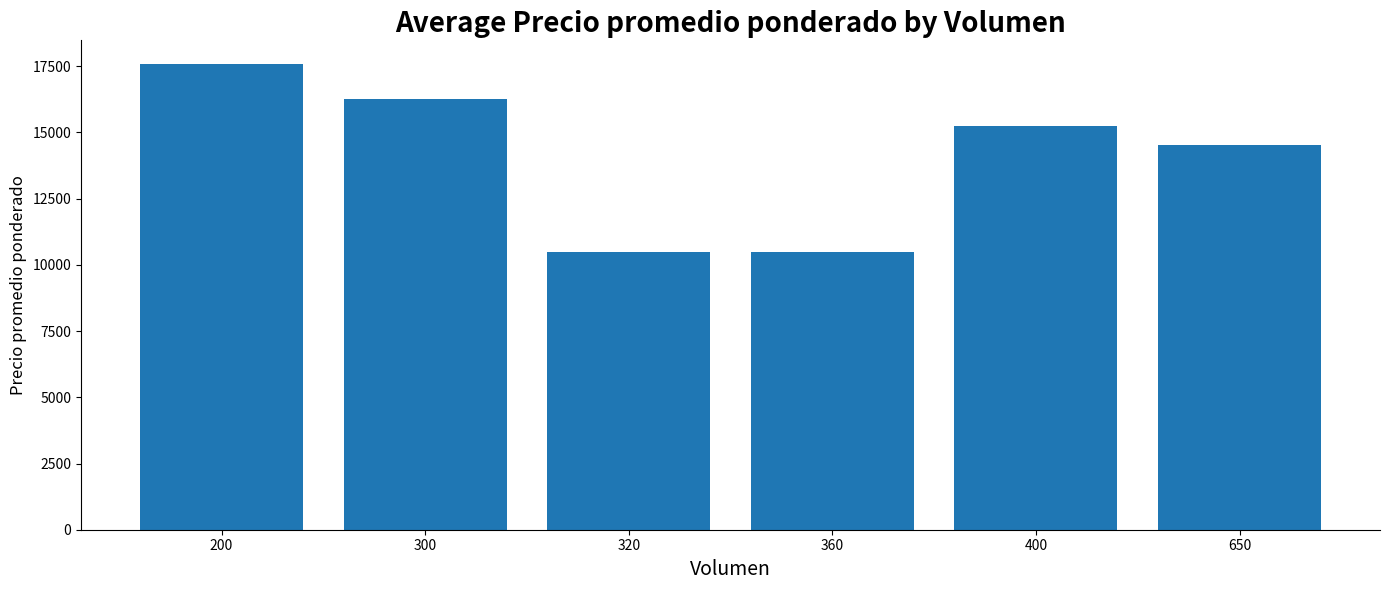

Reading left to right, transcribe all the data shown in this chart.

200=17600	300=16250	320=10500	360=10500	400=15250	650=14538